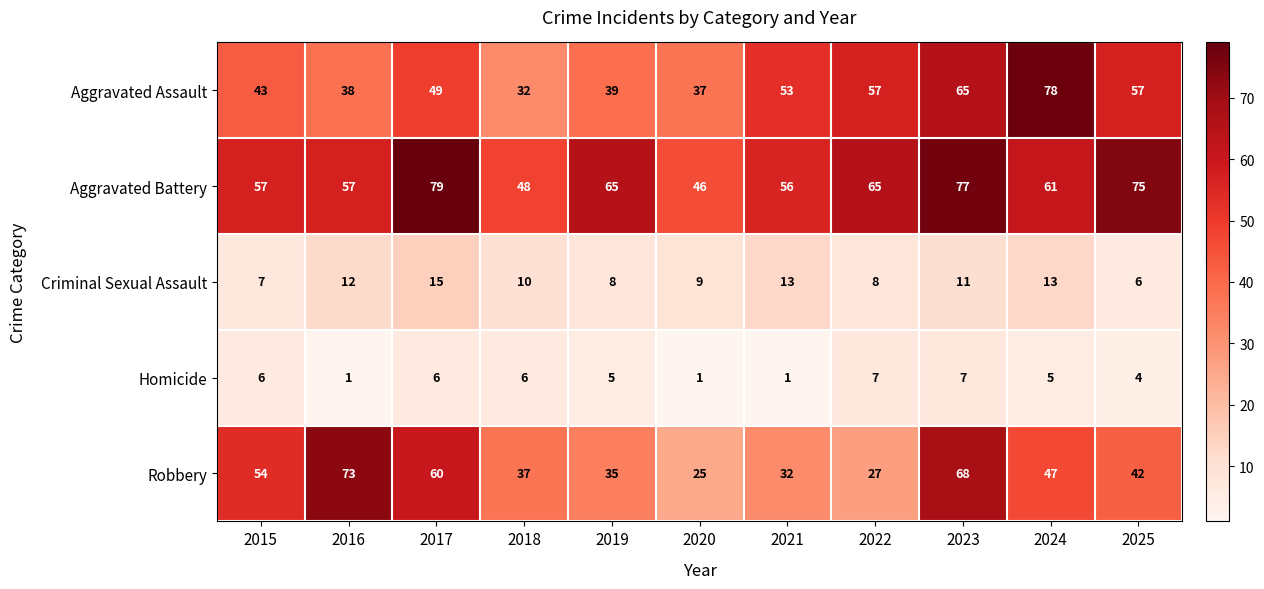

The value of Robbery at 2023 is 35. True or false?

False